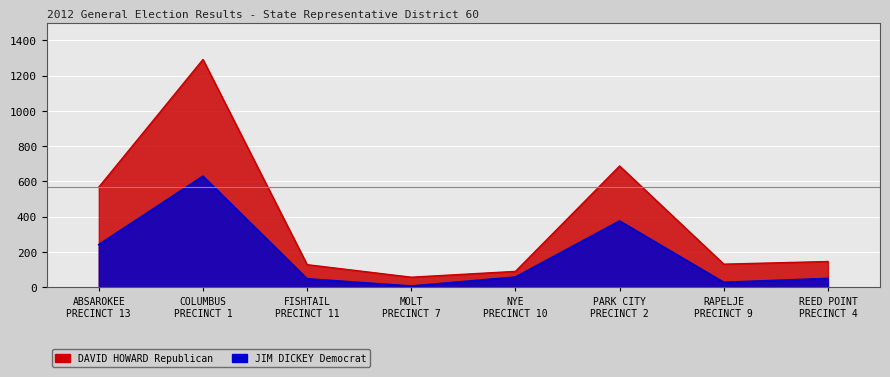

Reading right to left, list all the values displayed in this chart.

JIM DICKEY Democrat: REED POINT
PRECINCT 4=50	RAPELJE
PRECINCT 9=28	PARK CITY
PRECINCT 2=376	NYE
PRECINCT 10=58	MOLT
PRECINCT 7=7	FISHTAIL
PRECINCT 11=48	COLUMBUS
PRECINCT 1=630	ABSAROKEE
PRECINCT 13=242
DAVID HOWARD Republican: REED POINT
PRECINCT 4=146	RAPELJE
PRECINCT 9=131	PARK CITY
PRECINCT 2=688	NYE
PRECINCT 10=90	MOLT
PRECINCT 7=57	FISHTAIL
PRECINCT 11=128	COLUMBUS
PRECINCT 1=1292	ABSAROKEE
PRECINCT 13=568